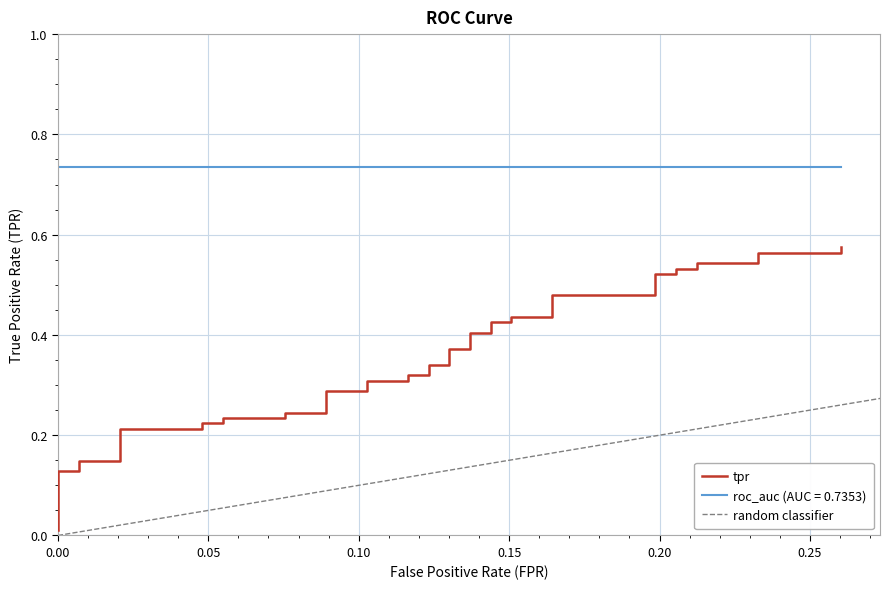

True or false: the data has more than 0 interior local peaks.

False